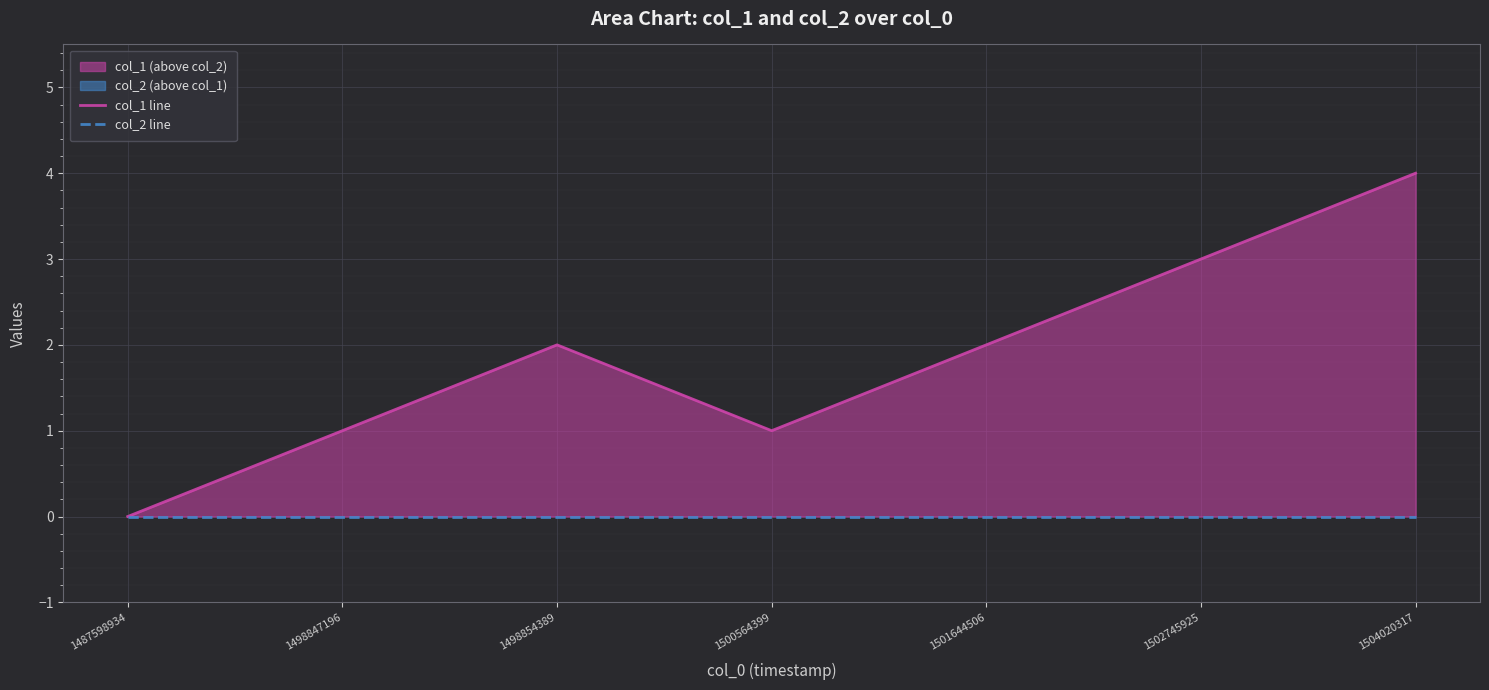

What is the greatest value displayed?

4